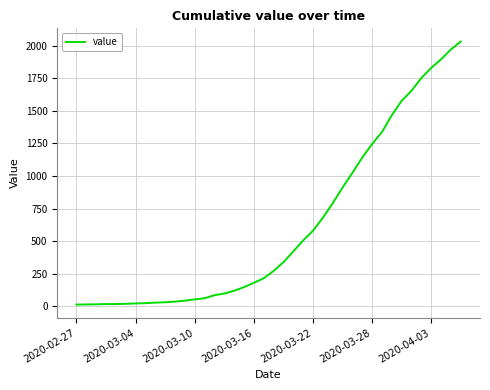

What is the greatest value displayed?

2032